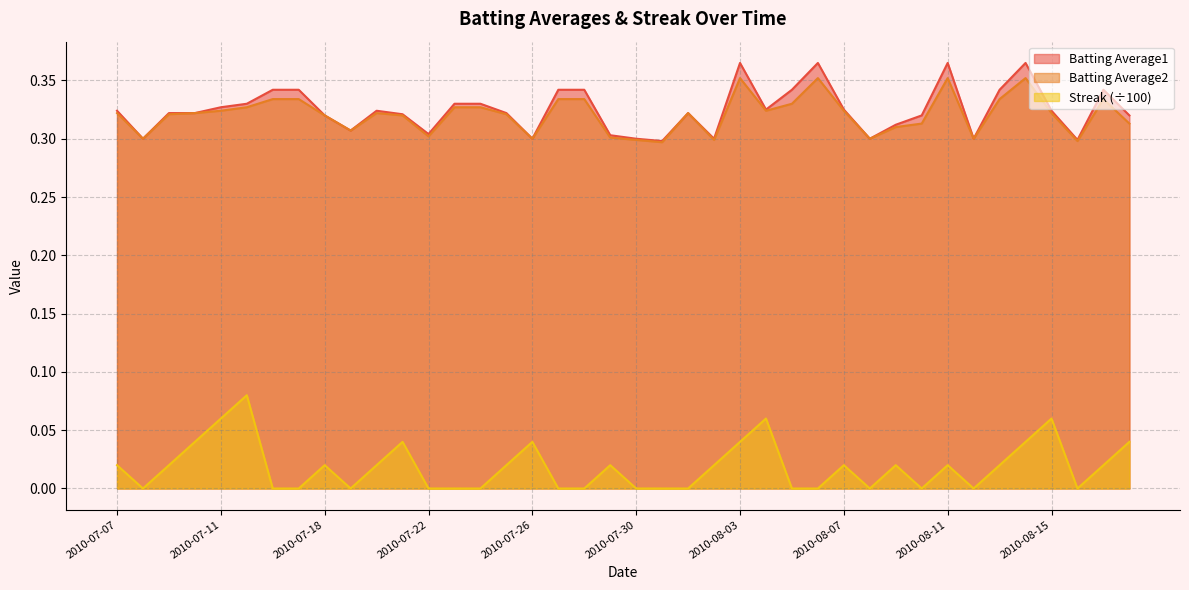

Count the number of categories in the chart.

40